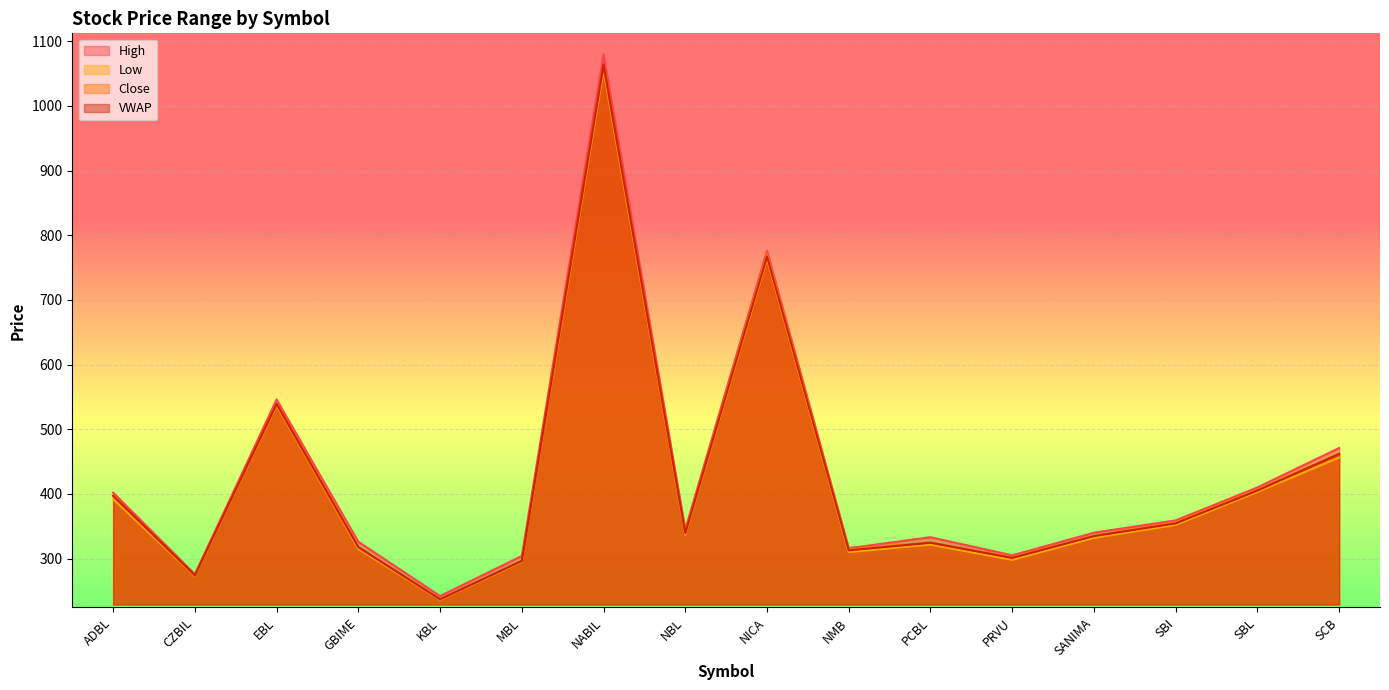

True or false: High and Close intersect in this chart.

False